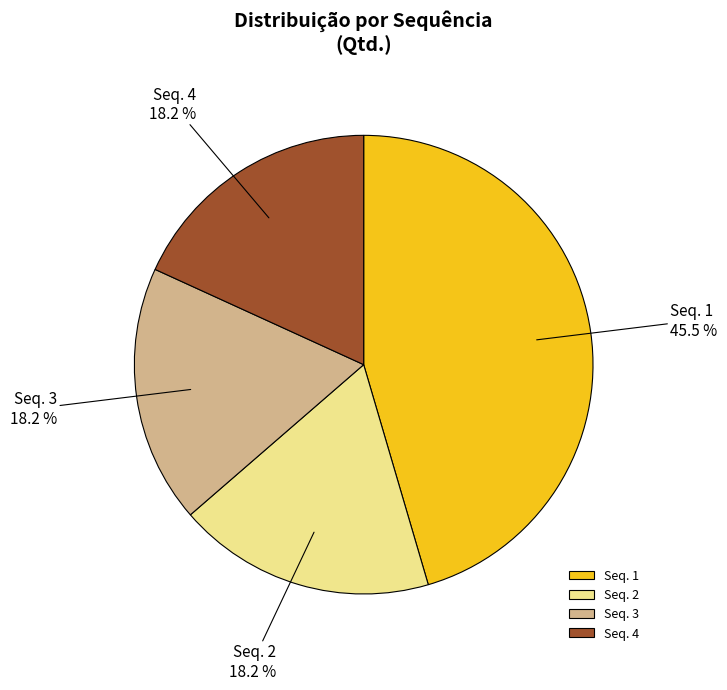

Combined, what portion of the pie is Seq. 1 and Seq. 4?

63.6%